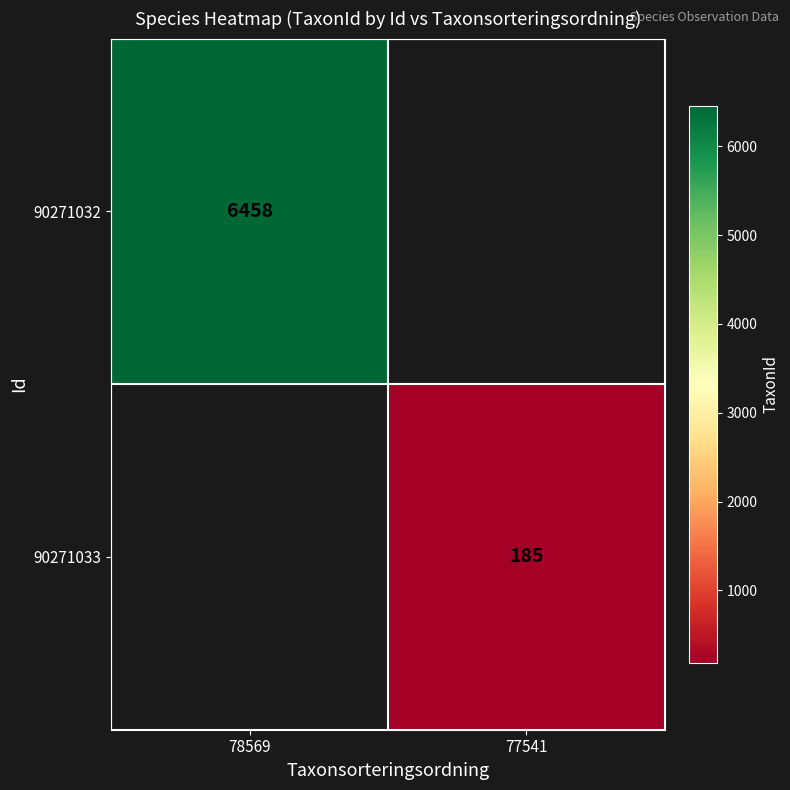

True or false: 90271033 has a value of 185 at 77541.

True